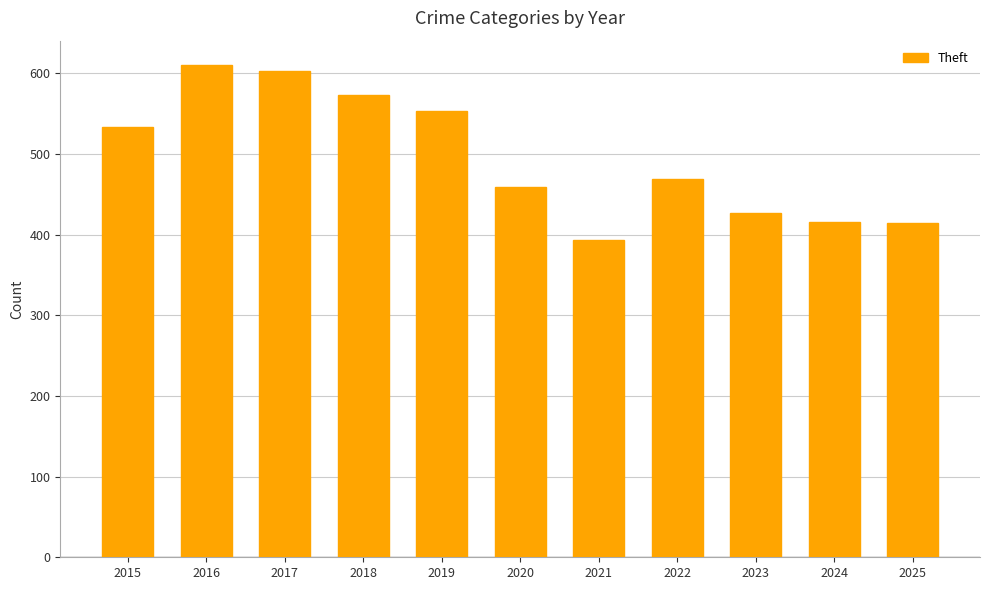

Which label corresponds to the smallest value in the chart?

2021